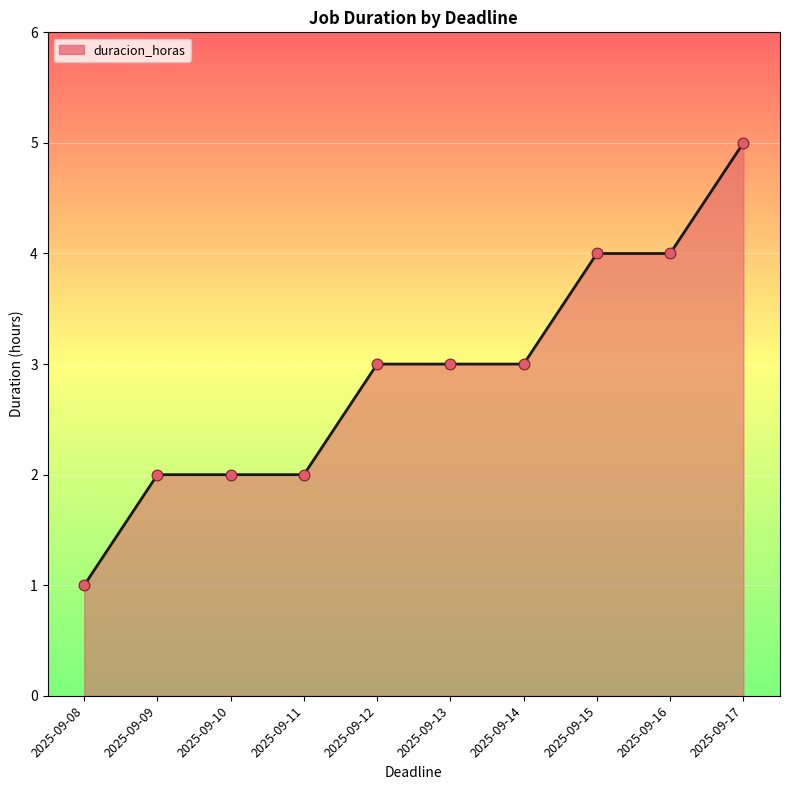

What is the change in value from 2025-09-10 to 2025-09-15?

+2